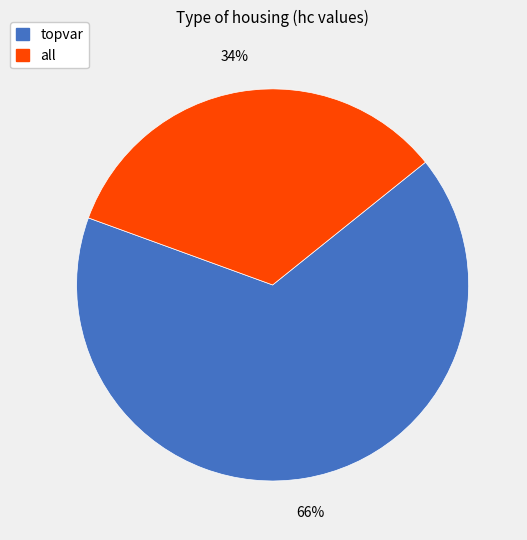

What is the smallest slice in the pie chart?

all